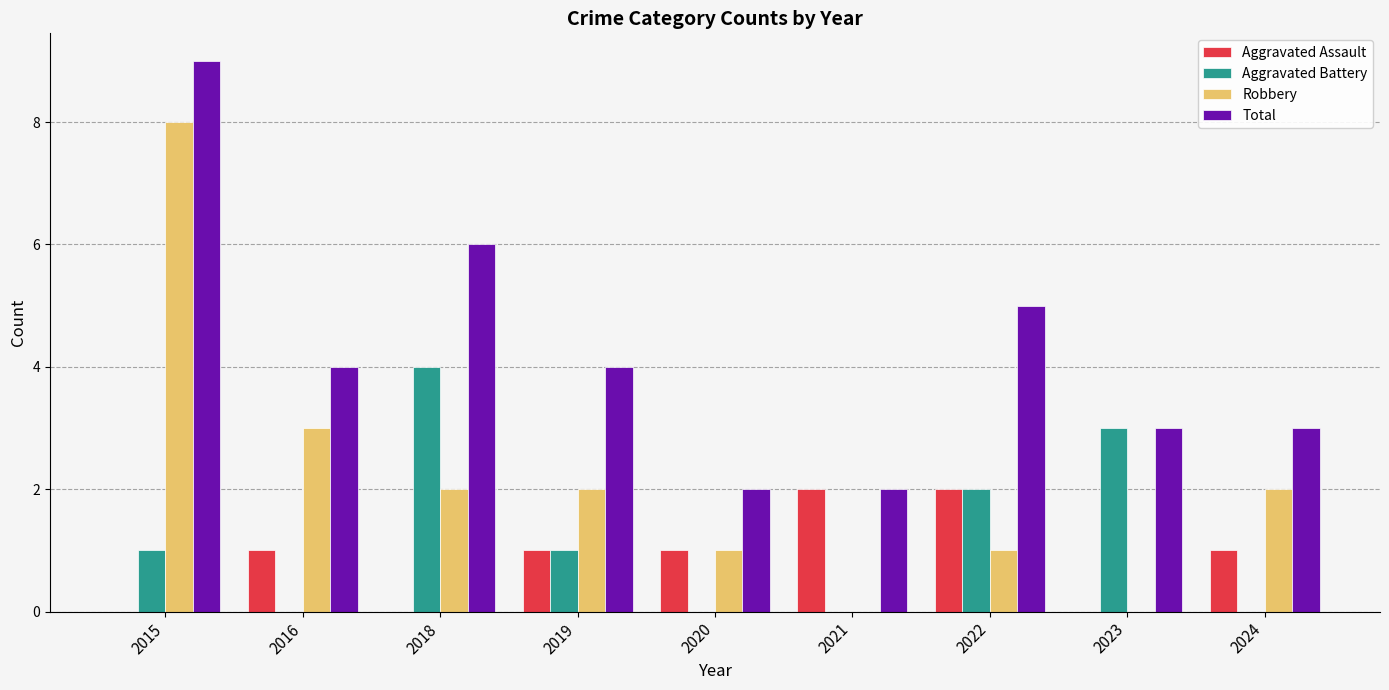

Where is Total nearest to the value 5?

2022